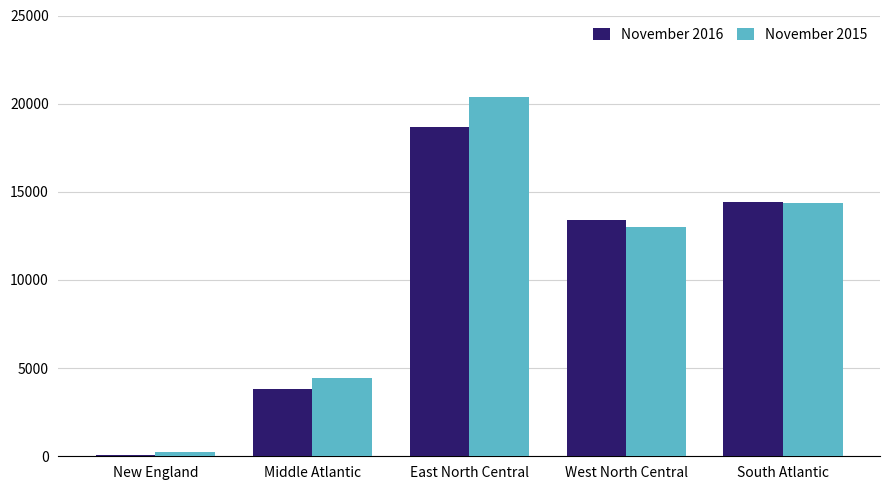

What are all the series names shown in the legend?

November 2016, November 2015